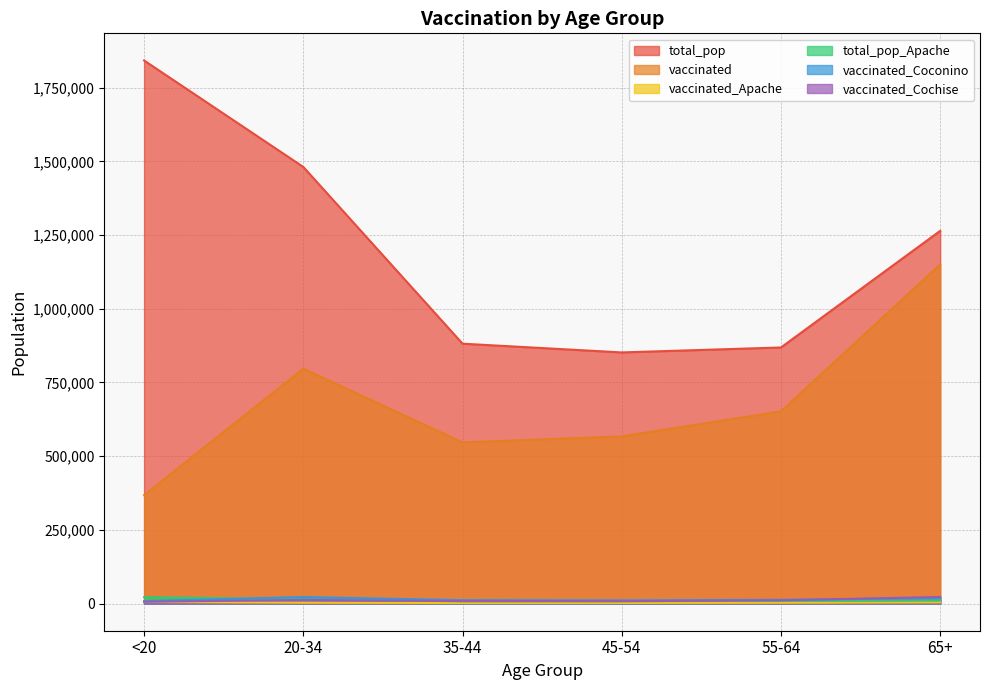

What is the greatest value displayed?

1842004